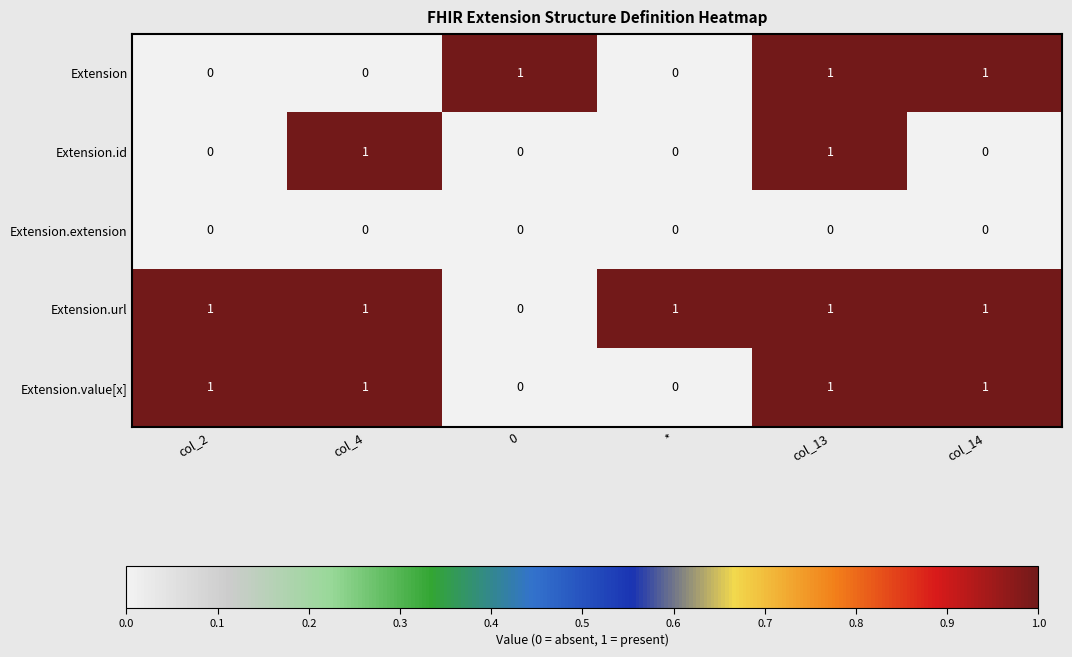

Count the Extension.value[x] values in the range 0 to 1.

6